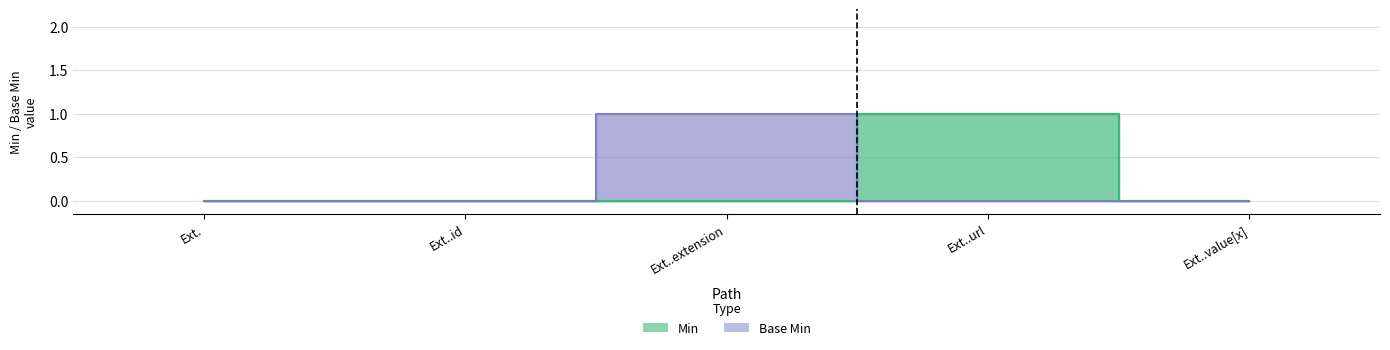

After their last crossing, which series has the higher values: Min or Base Min?

Min